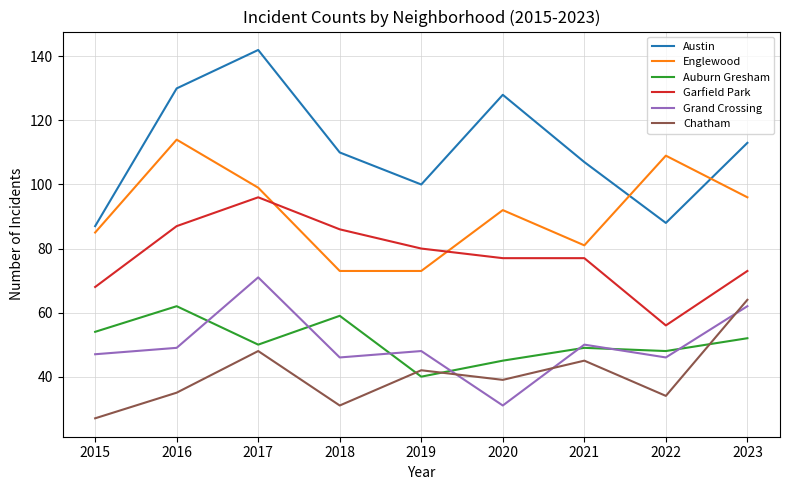

Which series has the largest range (max minus min)?

Austin